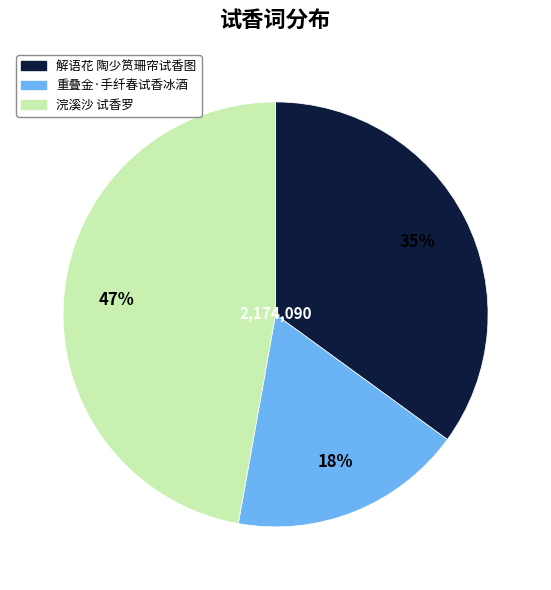

Do 浣溪沙 试香罗 and 重叠金·手纤春试香冰酒 together represent more than half of the pie?

Yes